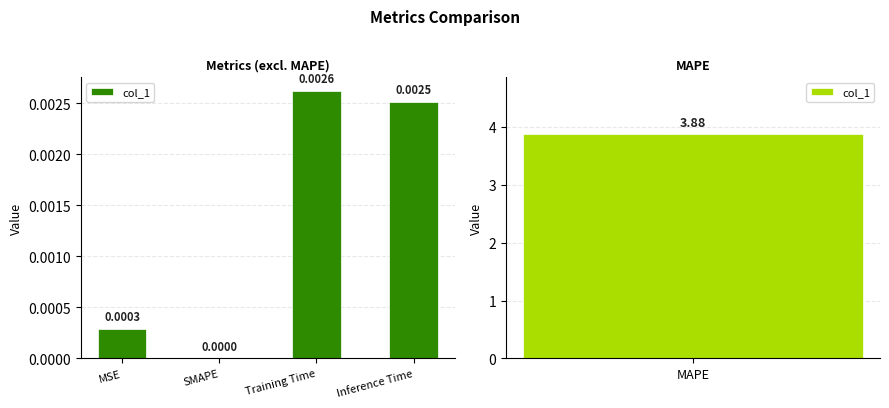

Which has a higher value, Training Time or Inference Time?

Training Time